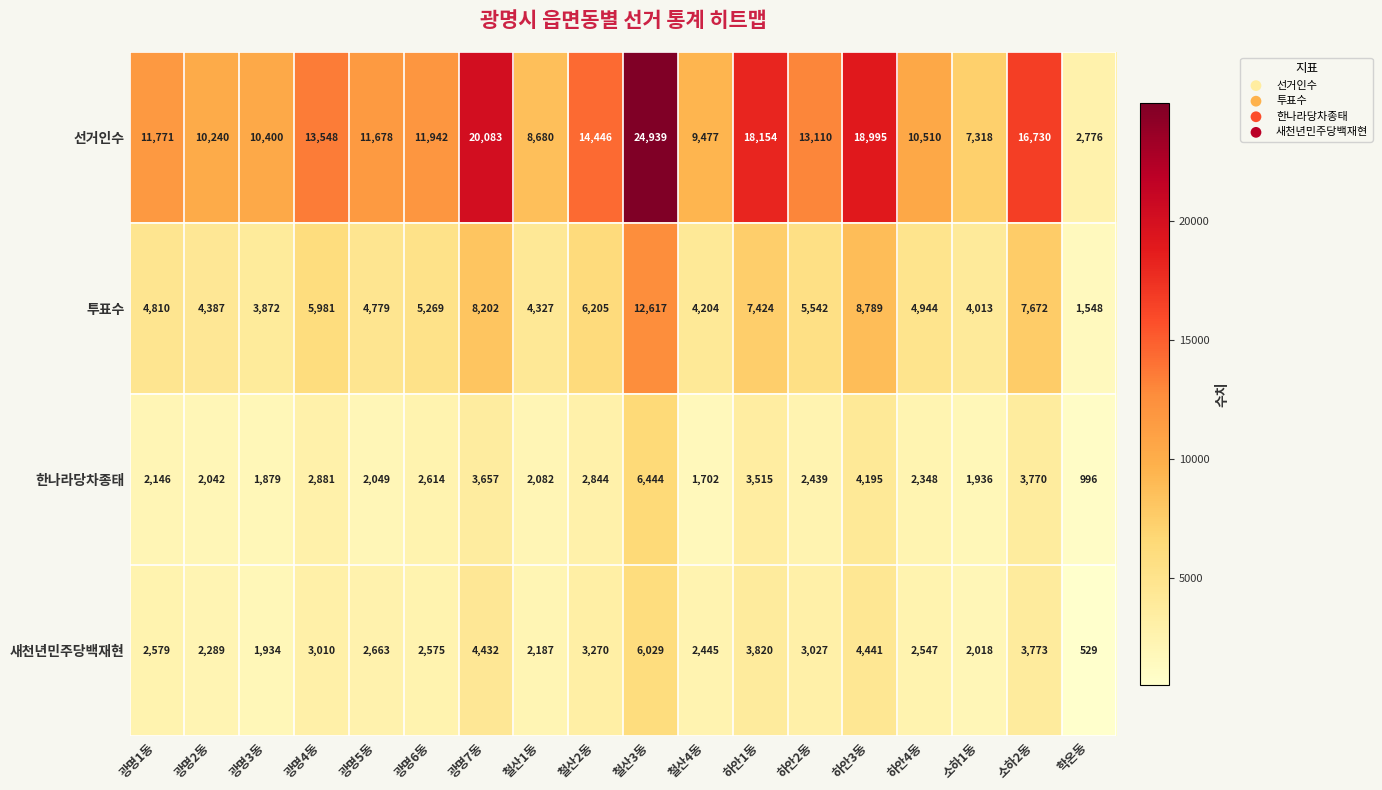

What is the total value across all series at 광명3동?

18085